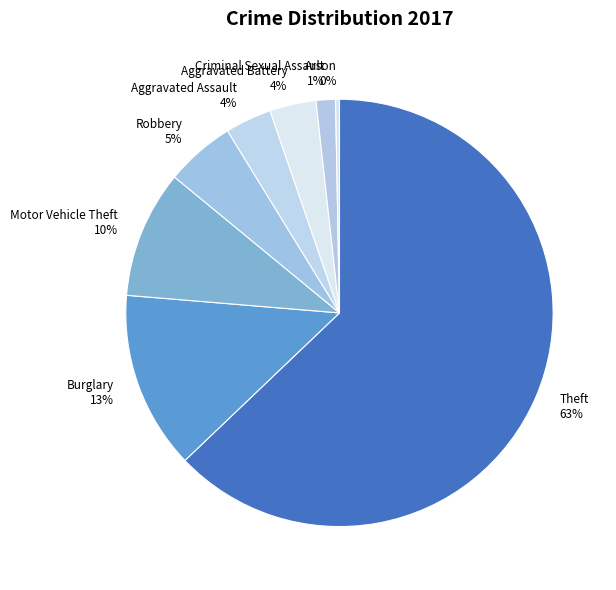

To the nearest percent, what is the average slice percentage?

12%